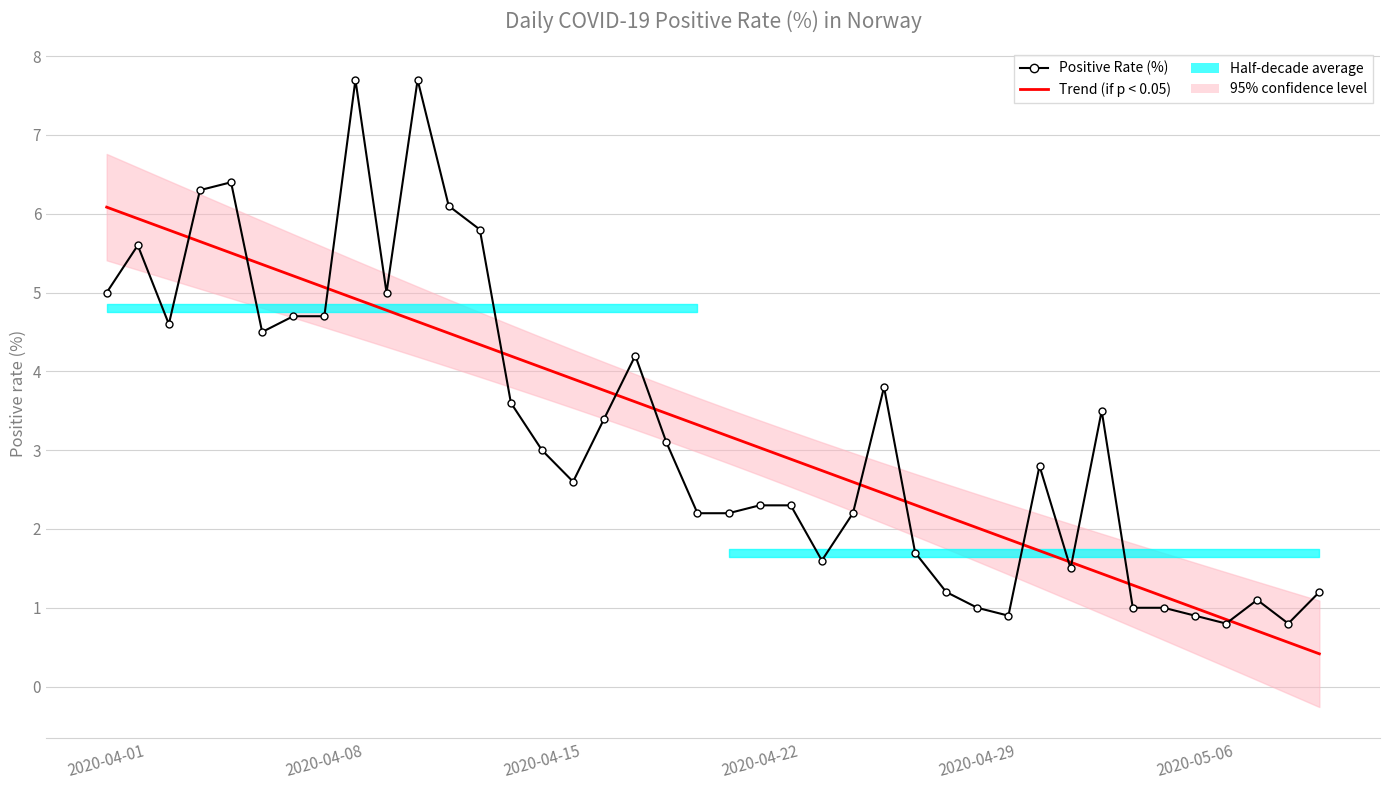

Reading left to right, what are all the values shown in this chart?

Trend (if p < 0.05): 6.1	5.9	5.8	5.6	5.5	5.4	5.2	5.1	4.9	4.8	4.6	4.5	4.3	4.2	4.0	3.9	3.8	3.6	3.5	3.3	3.2	3.0	2.9	2.7	2.6	2.5	2.3	2.2	2.0	1.9	1.7	1.6	1.4	1.3	1.1	1.0	0.9	0.7	0.6	0.4
Positive Rate (%): 5.0	5.6	4.6	6.3	6.4	4.5	4.7	4.7	7.7	5.0	7.7	6.1	5.8	3.6	3.0	2.6	3.4	4.2	3.1	2.2	2.2	2.3	2.3	1.6	2.2	3.8	1.7	1.2	1.0	0.9	2.8	1.5	3.5	1.0	1.0	0.9	0.8	1.1	0.8	1.2